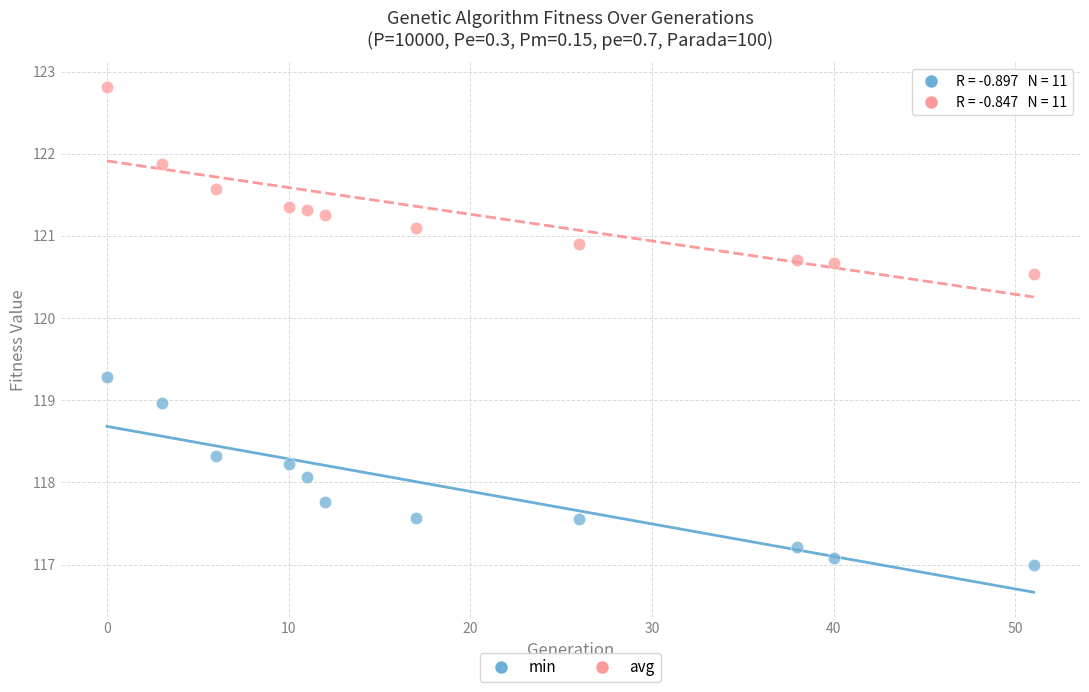

Which series contains the lowest Y value?

min